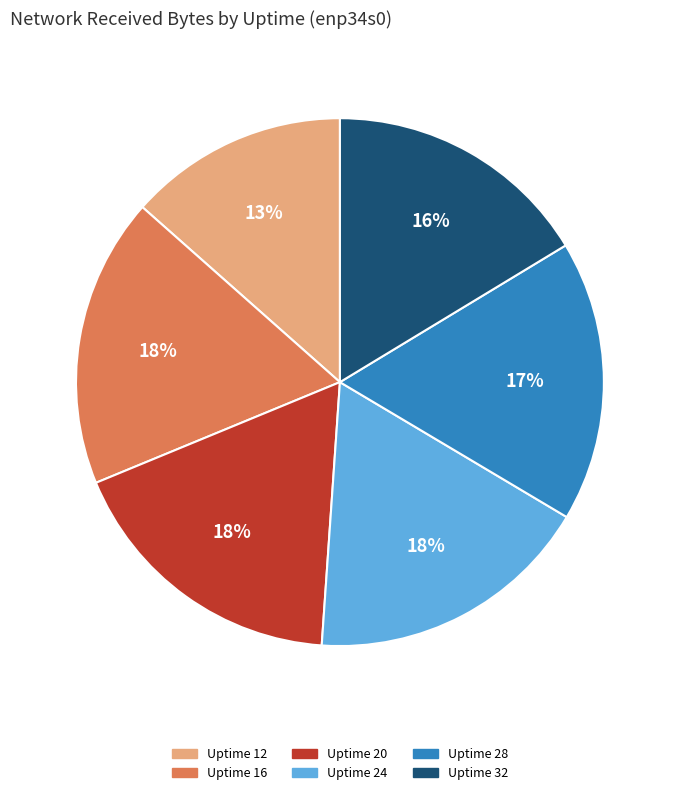

What is the smallest slice in the pie chart?

Uptime 12